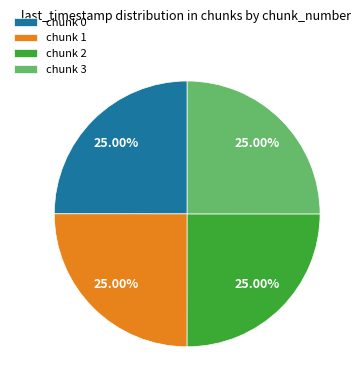

Count the number of slices in the pie.

4